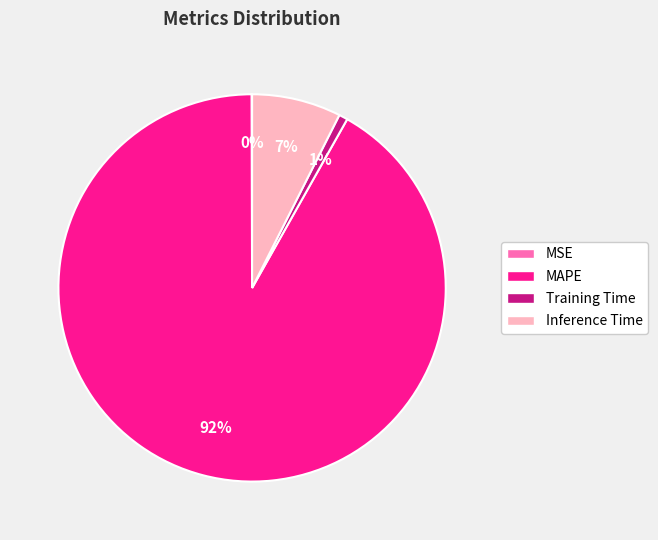

Does Training Time represent more than half of the total?

No